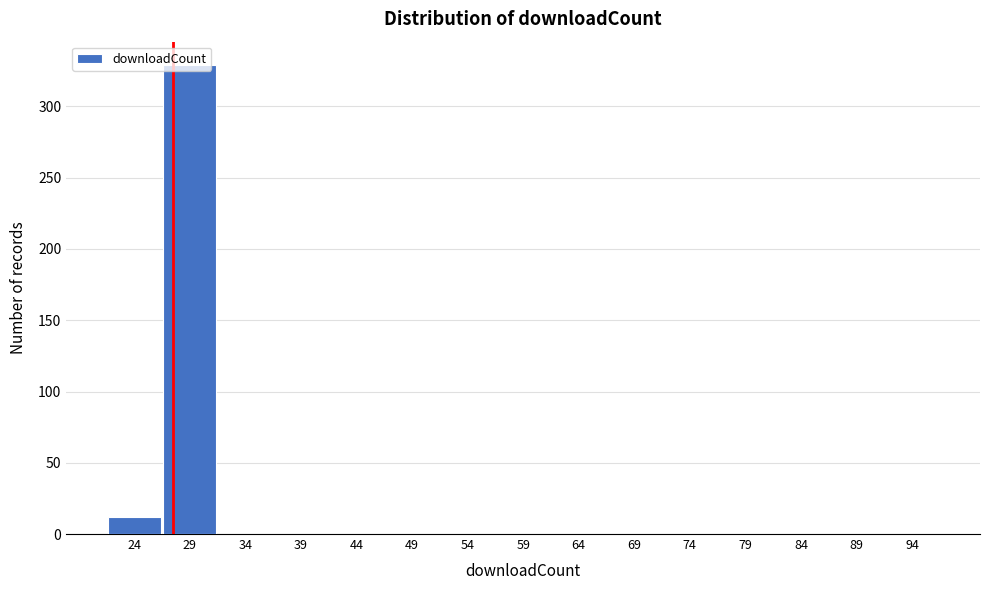

Which category has the highest value across all series?

29